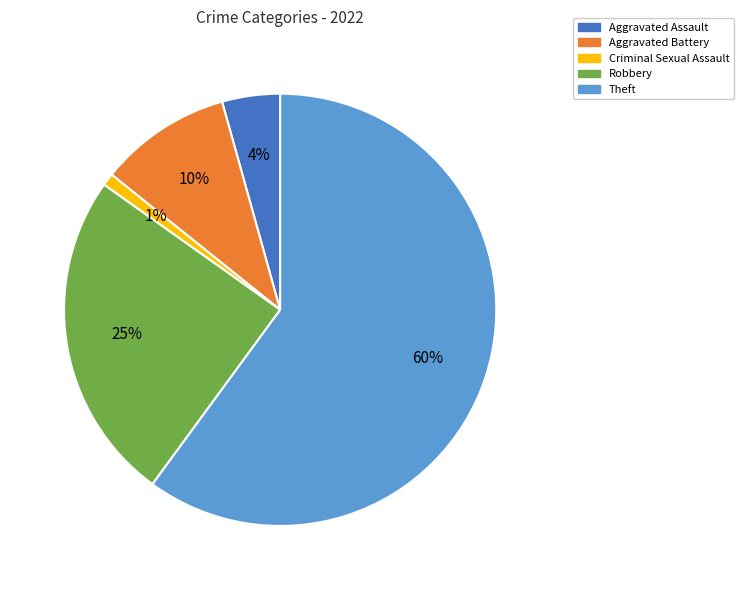

What is the ratio of the value at Criminal Sexual Assault to the value at Aggravated Assault?

0.2